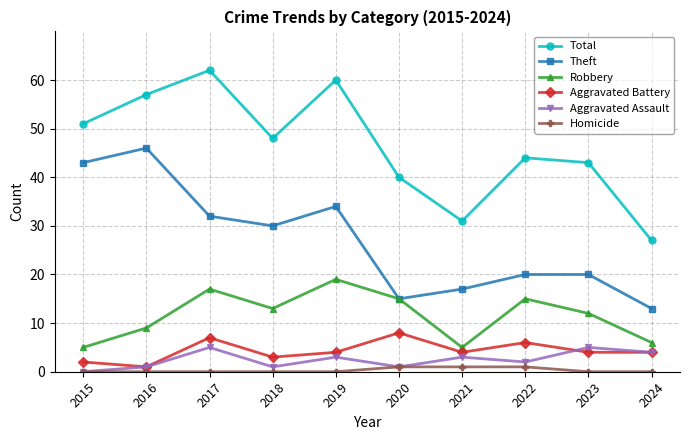

What is the maximum value for Aggravated Assault?

5